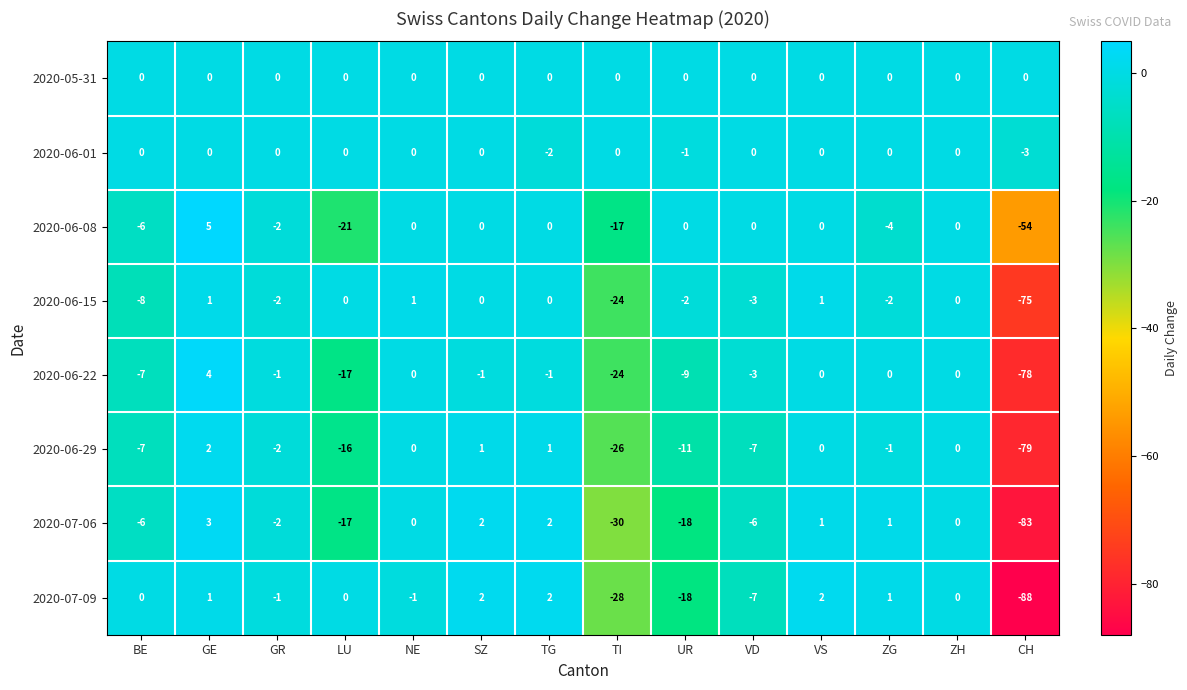

At which category is the sum across all series the highest?

GE